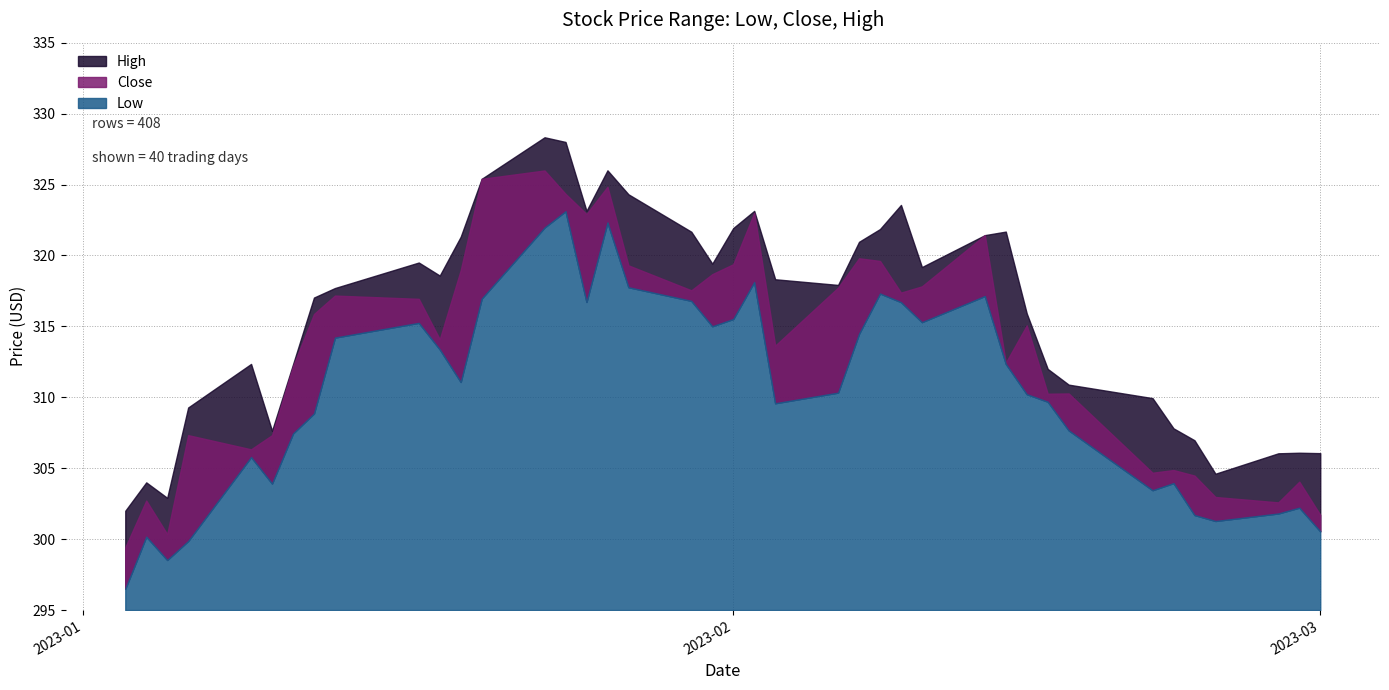

True or false: Low and Close cross at least once.

False